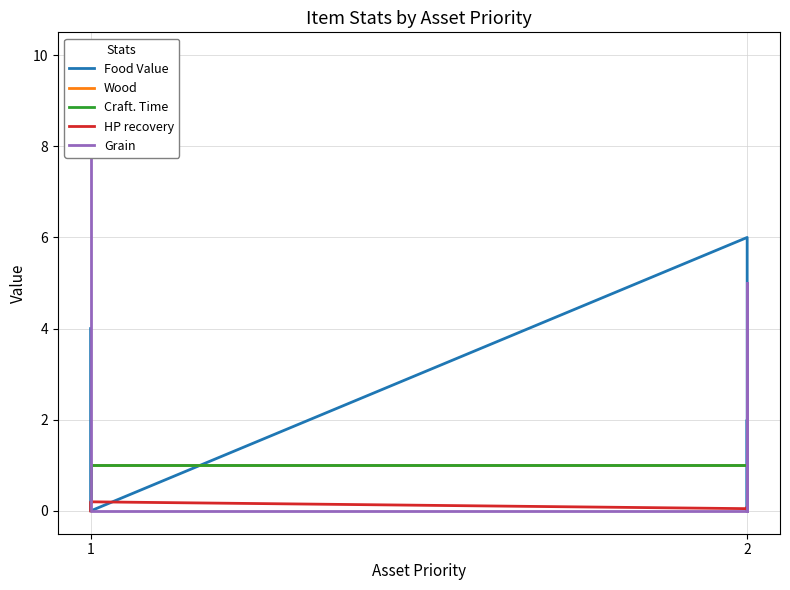

Which series has the widest spread of values?

Grain